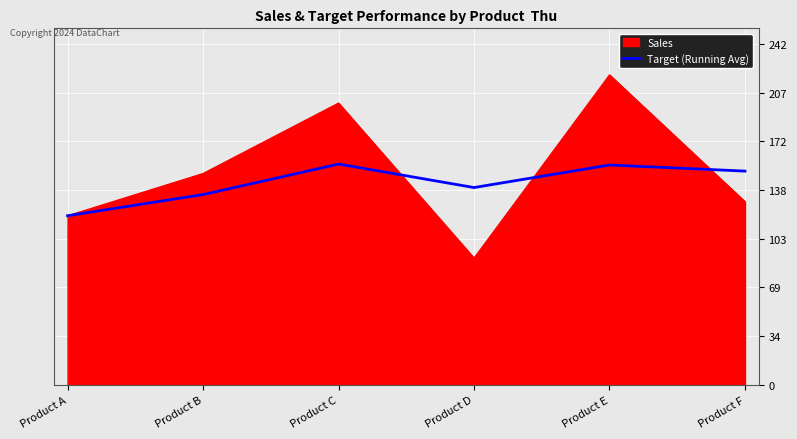

Which series has the largest range (max minus min)?

Sales